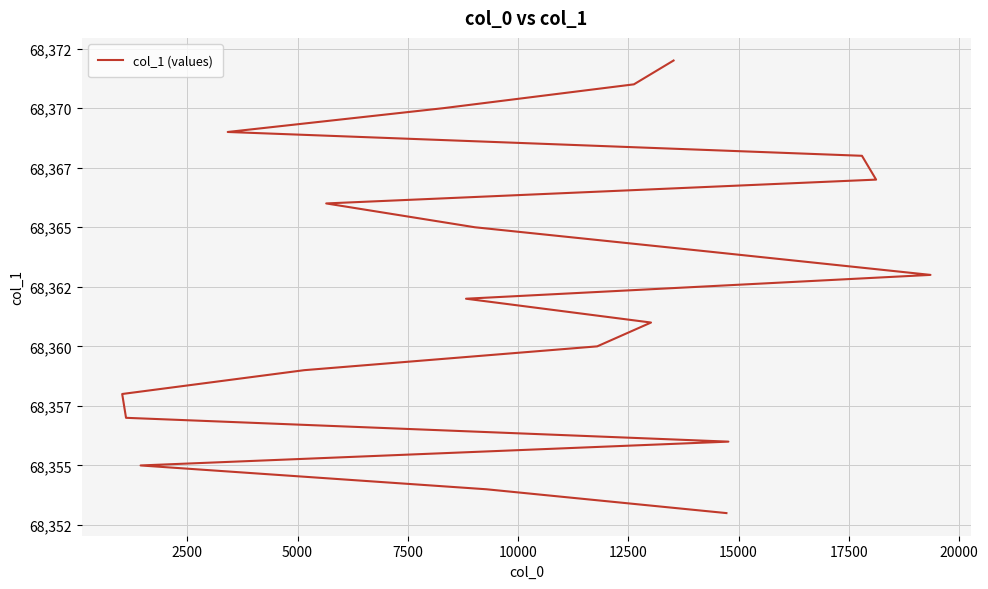

What is the average value?

68362